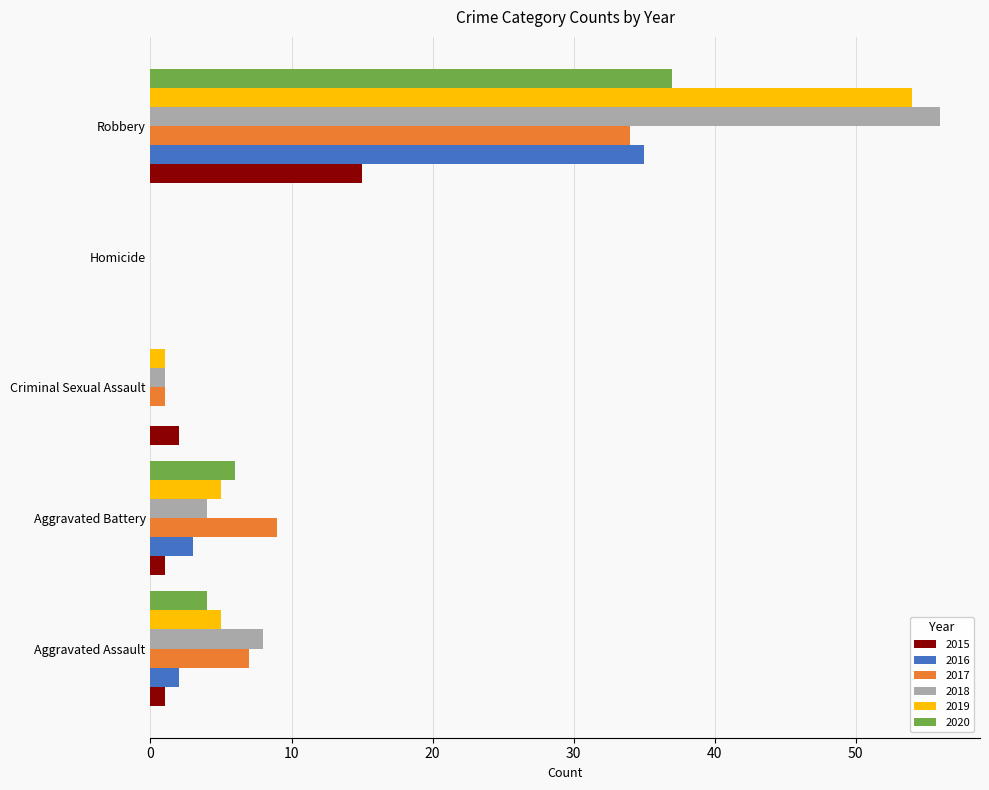

At which label is 2020 closest to 18?

Aggravated Battery